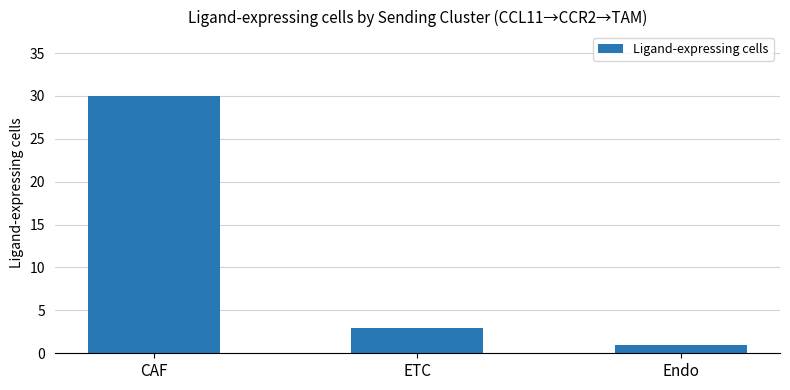

How many bars are there in total?

3